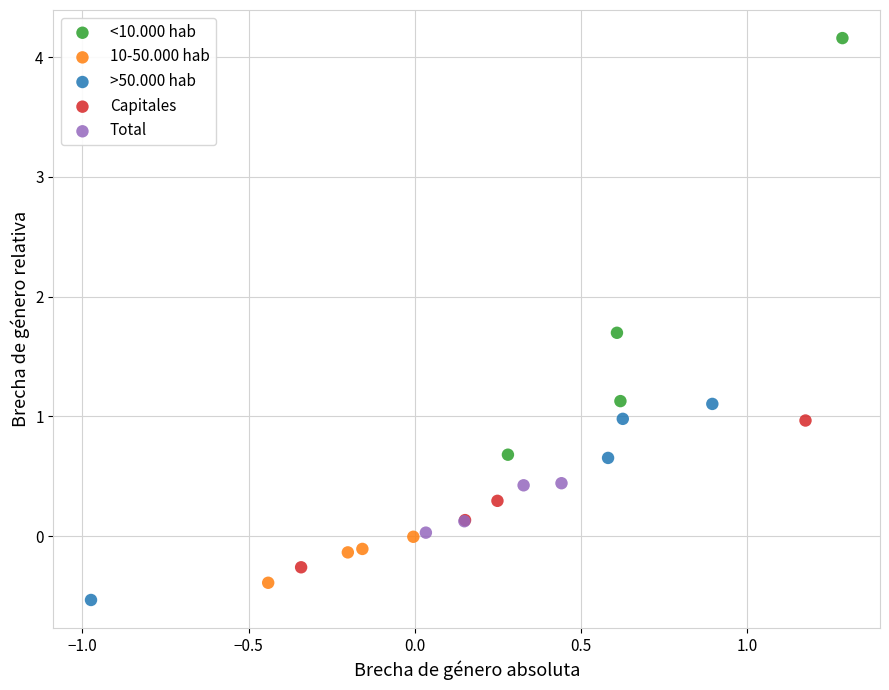

Which series has the largest Y range (max minus min)?

<10.000 hab